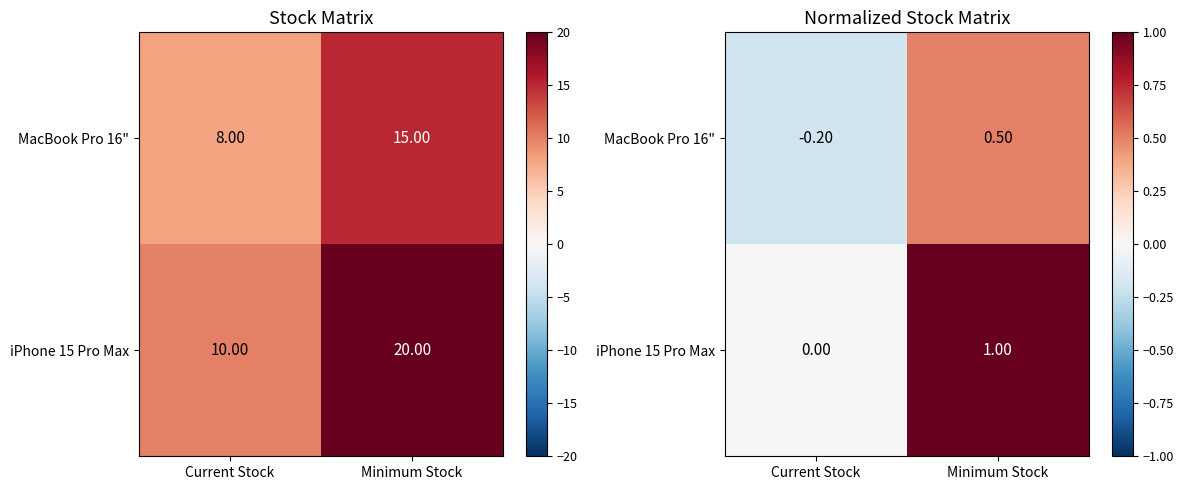

What is the difference between the maximum and minimum values in the iPhone 15 Pro Max series?

1.0